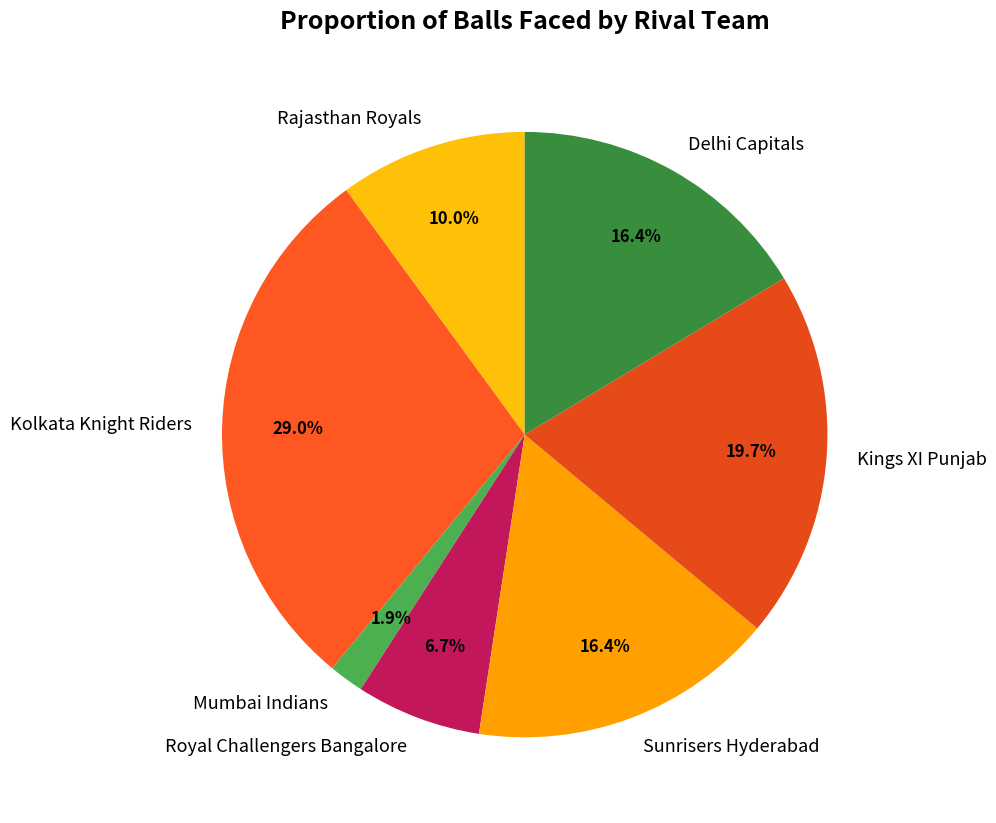

What percentage is NOT represented by Mumbai Indians?

98.1%